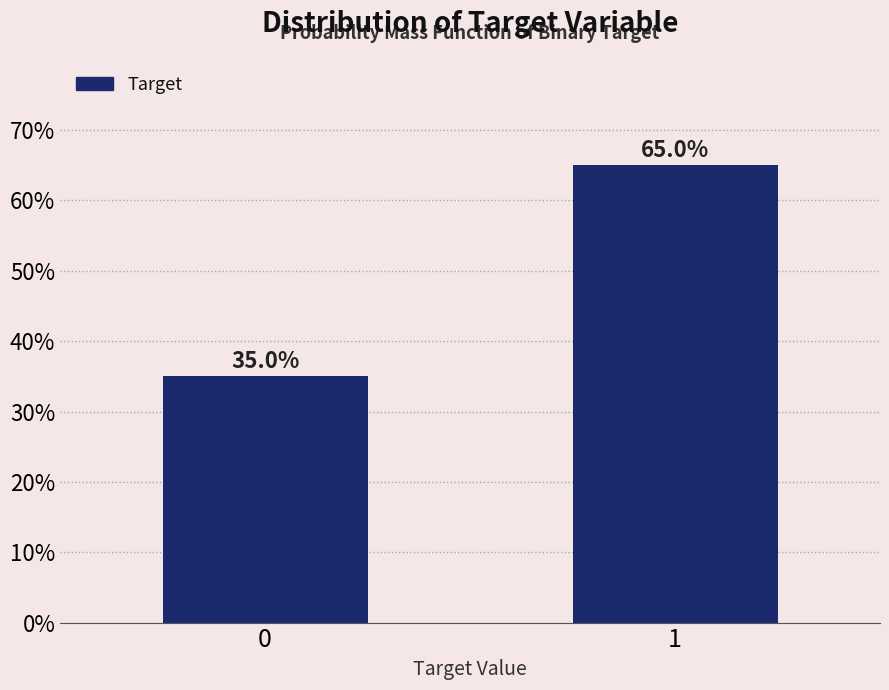

Reading left to right, what are all the values shown in this chart?

35	65